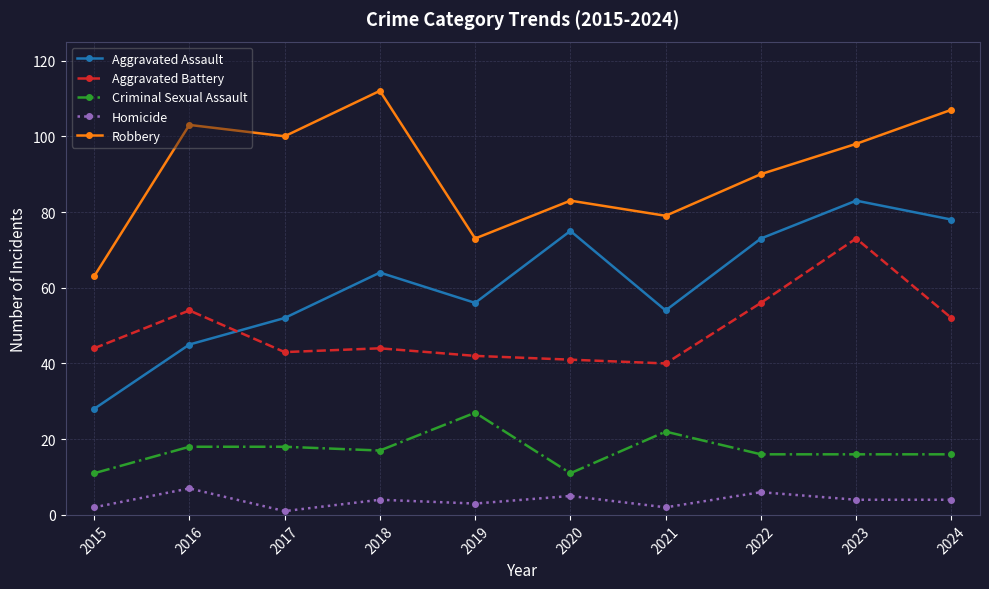

Rank the series by their maximum value, from lowest to highest.

Homicide, Criminal Sexual Assault, Aggravated Battery, Aggravated Assault, Robbery